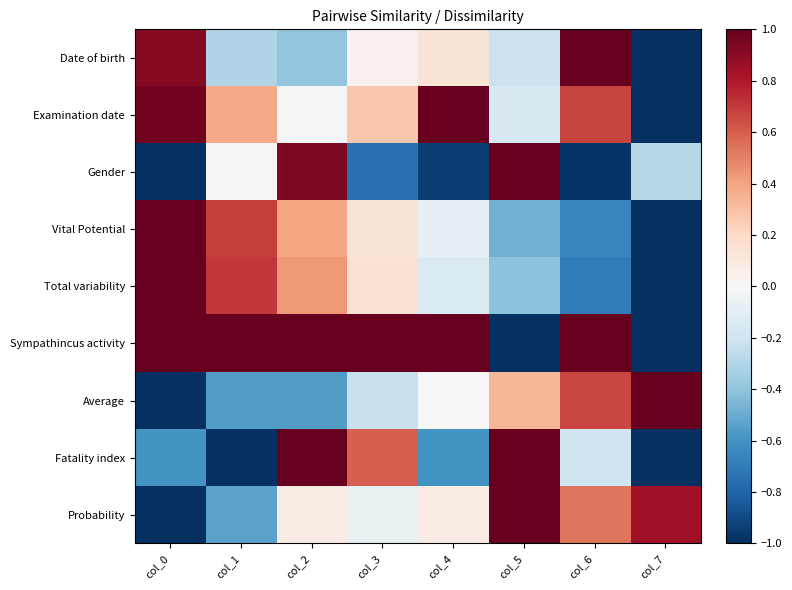

Rank the series at col_3 from highest to lowest value.

Sympathincus activity, Fatality index, Examination date, Total variability, Vital Potential, Date of birth, Probability, Average, Gender